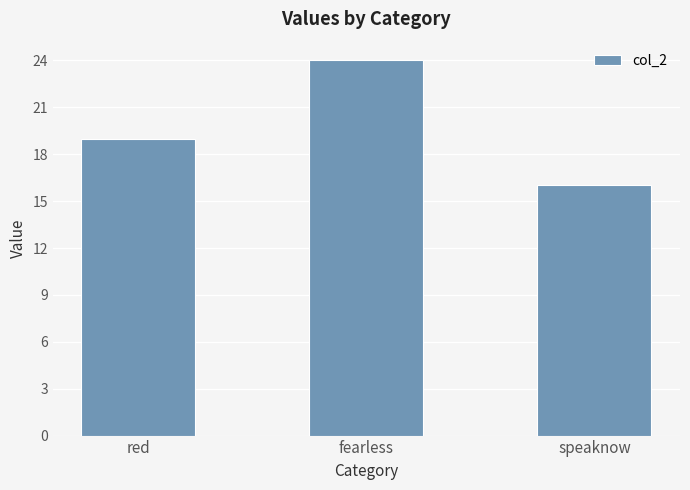

Reading left to right, list all the values displayed in this chart.

19	24	16